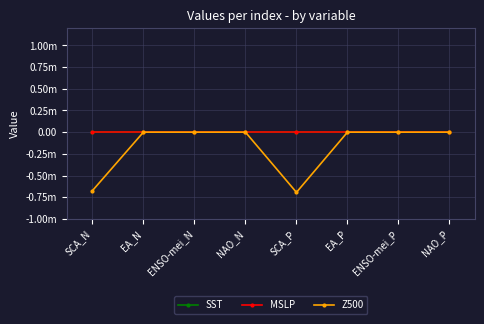

How many lines are shown in the chart?

3